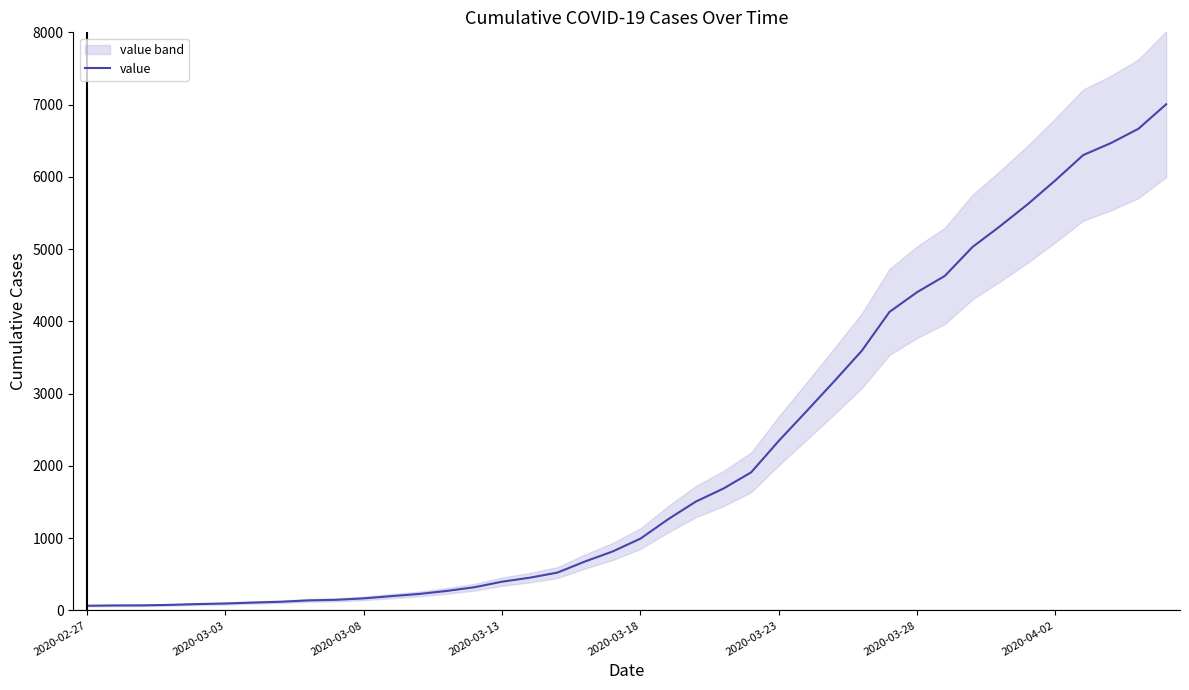

Count the number of values greater than 994.

19